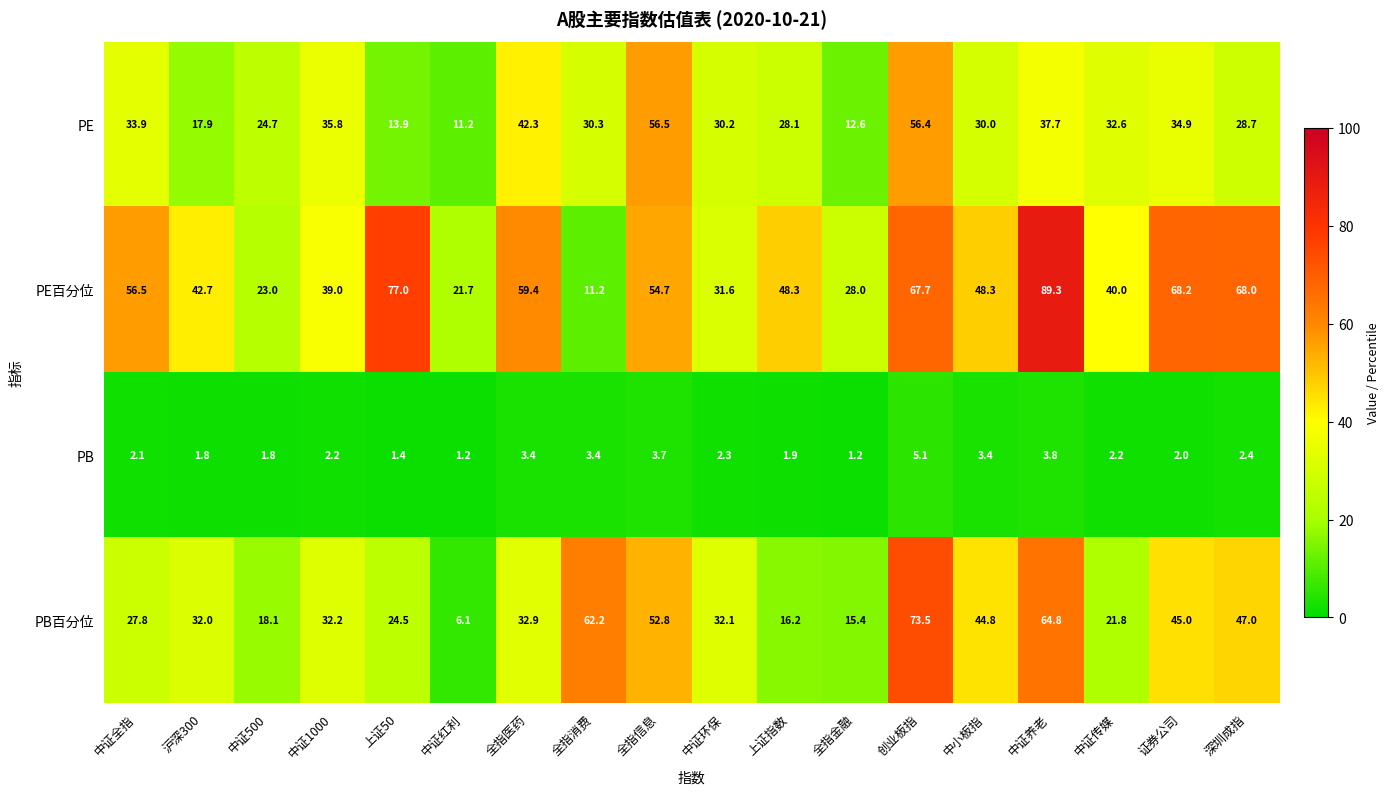

At 全指信息, list the series in order from smallest to largest.

PB, PB百分位, PE百分位, PE